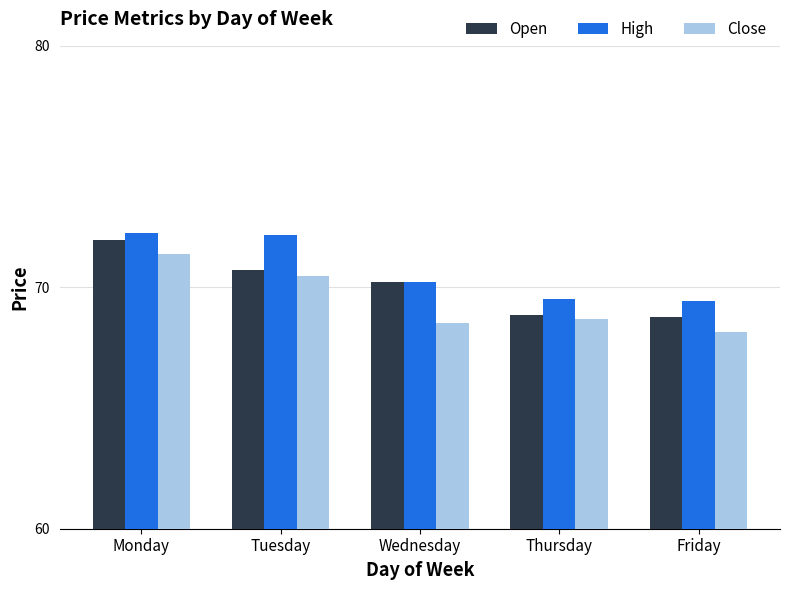

What is the value of the High bar at the 4th from the left?

69.5